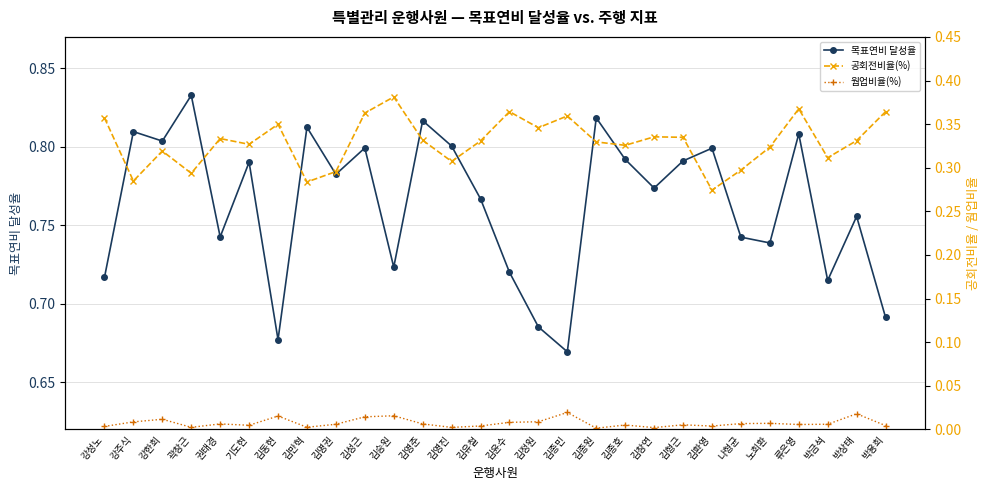

What is the difference between the maximum and minimum values in the 공회전비율(%) series?

0.1